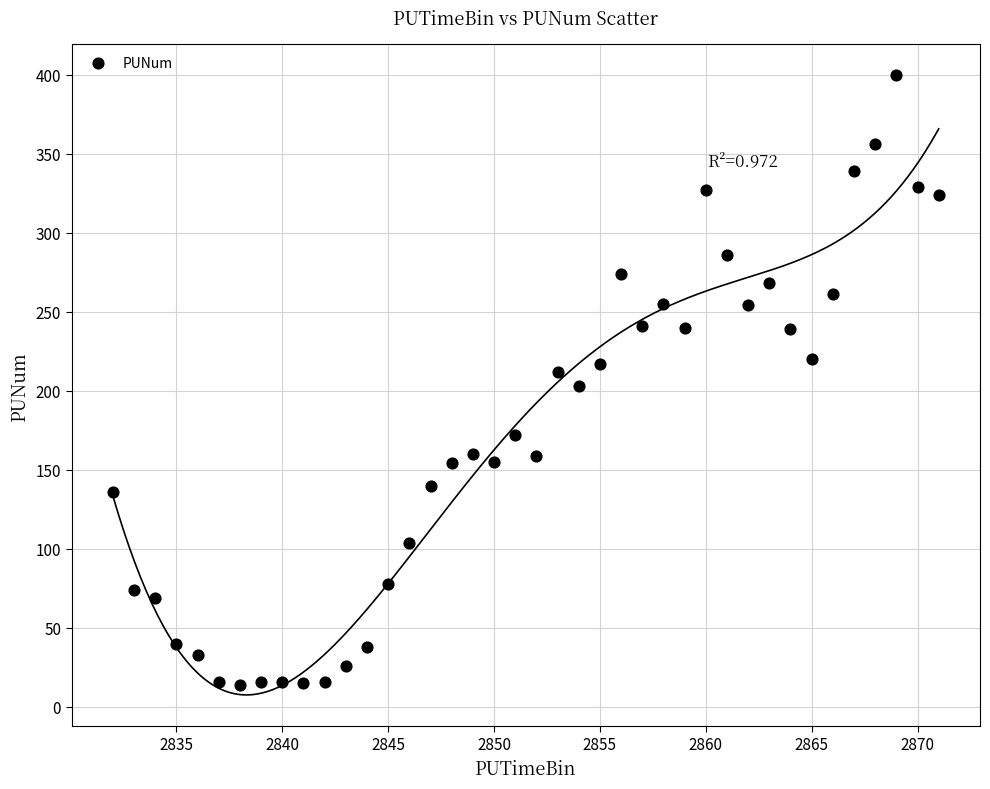

What is the range of Y values (max minus min)?

386